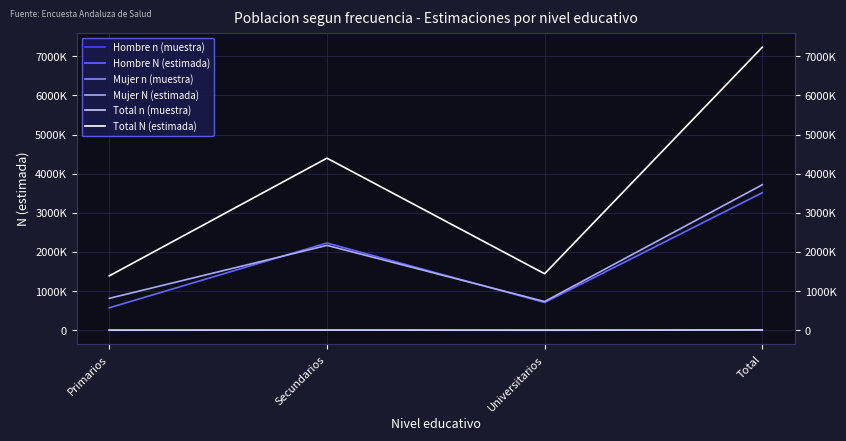

At how many categories does at least one series exceed 5451750?

1